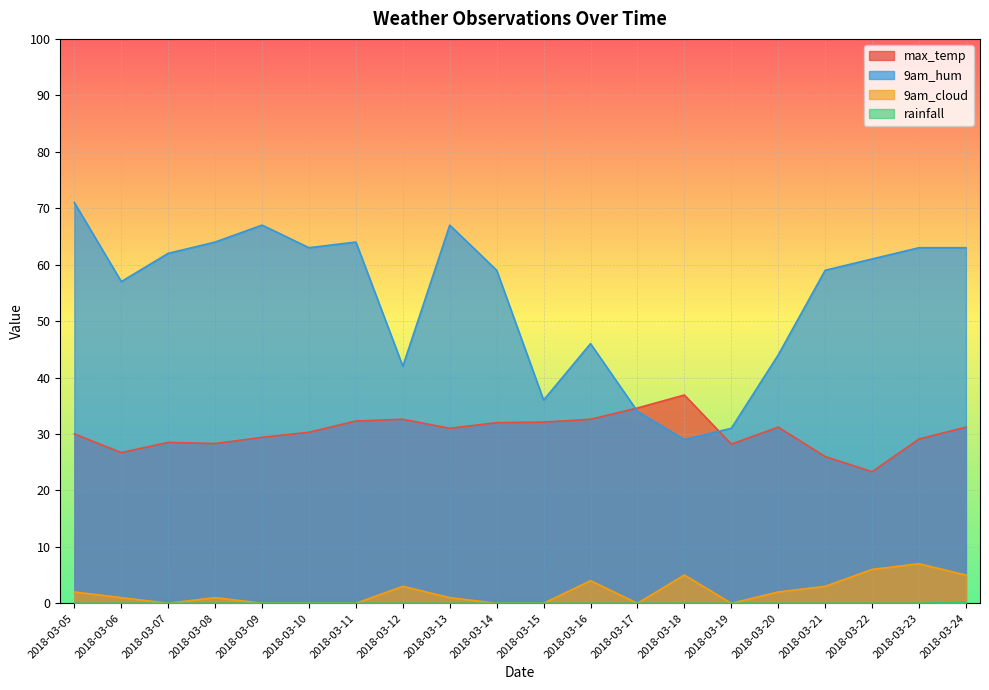

What is the difference between the highest and lowest values at 2018-03-06?

57.0